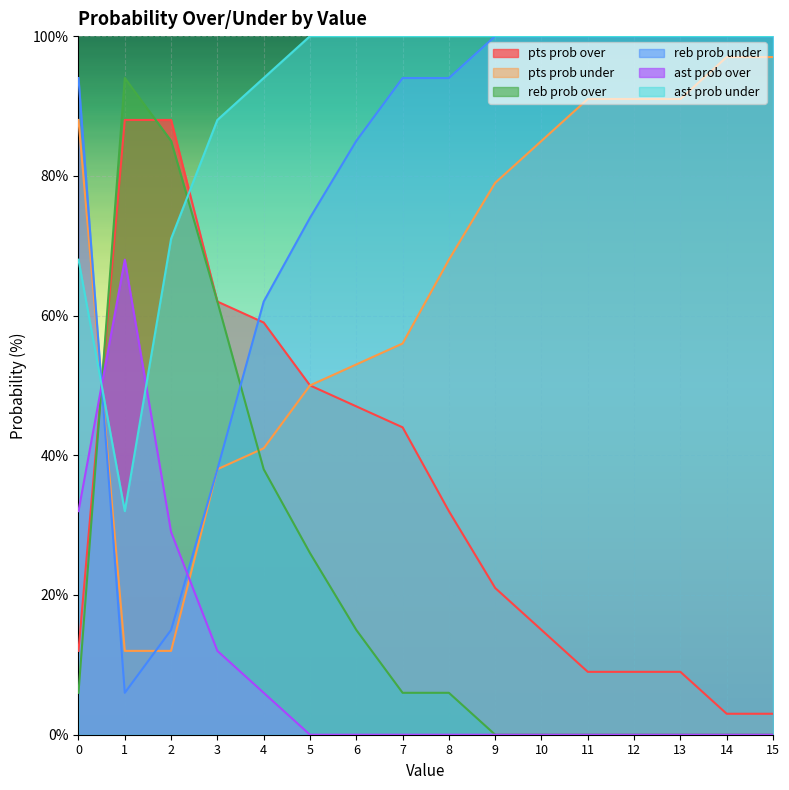

What is the lowest value of the pts prob under series?

12